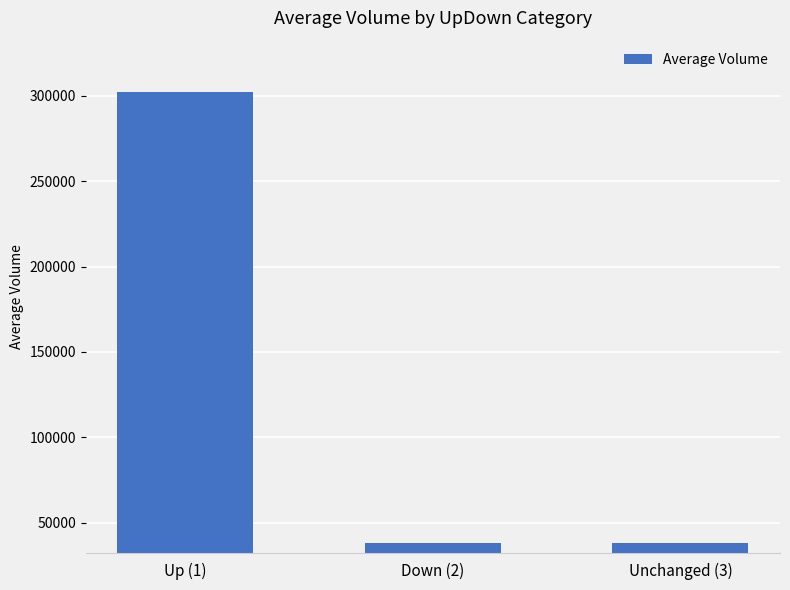

Between Down (2) and Up (1), which is larger?

Up (1)